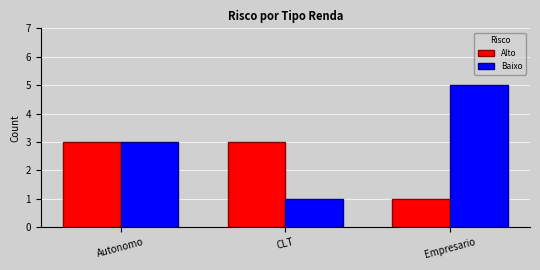

Which label corresponds to the largest value in the chart?

Empresario